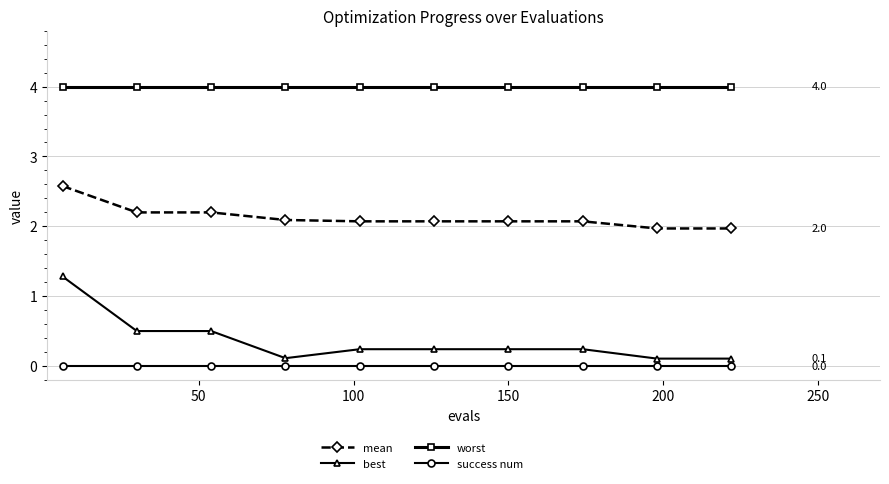

True or false: success num and best intersect in this chart.

False